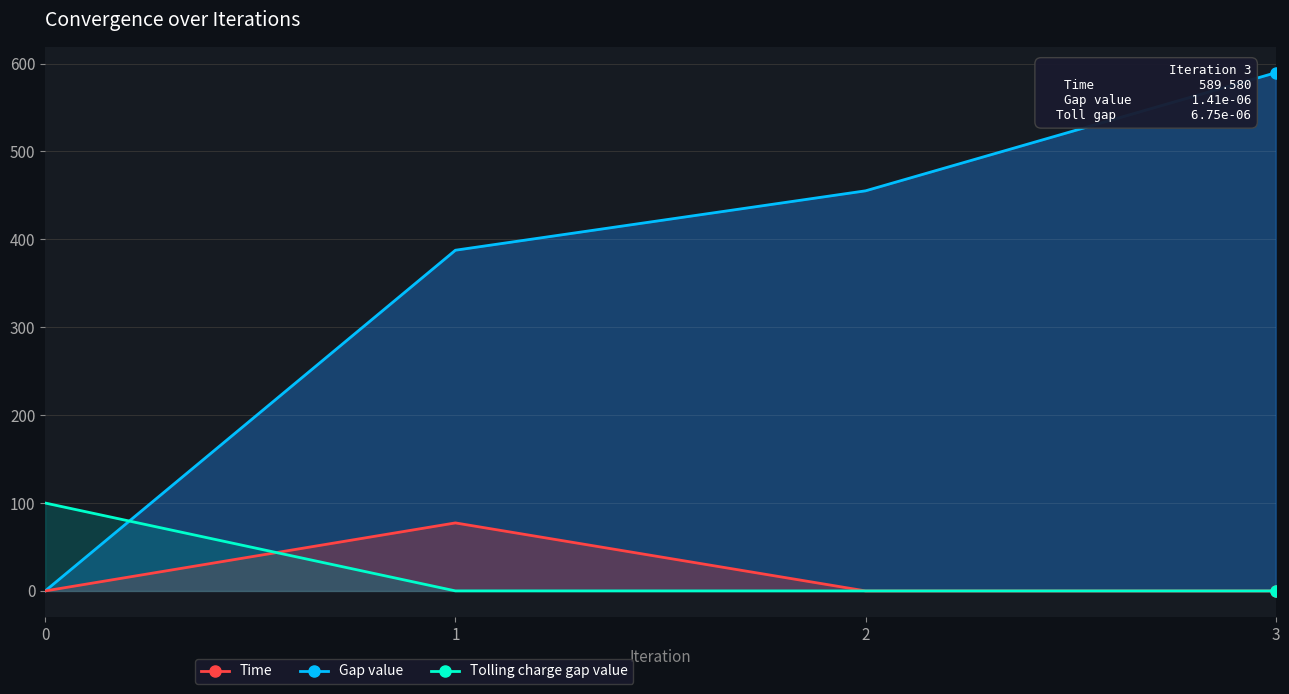

At which category is the sum across all series the highest?

3